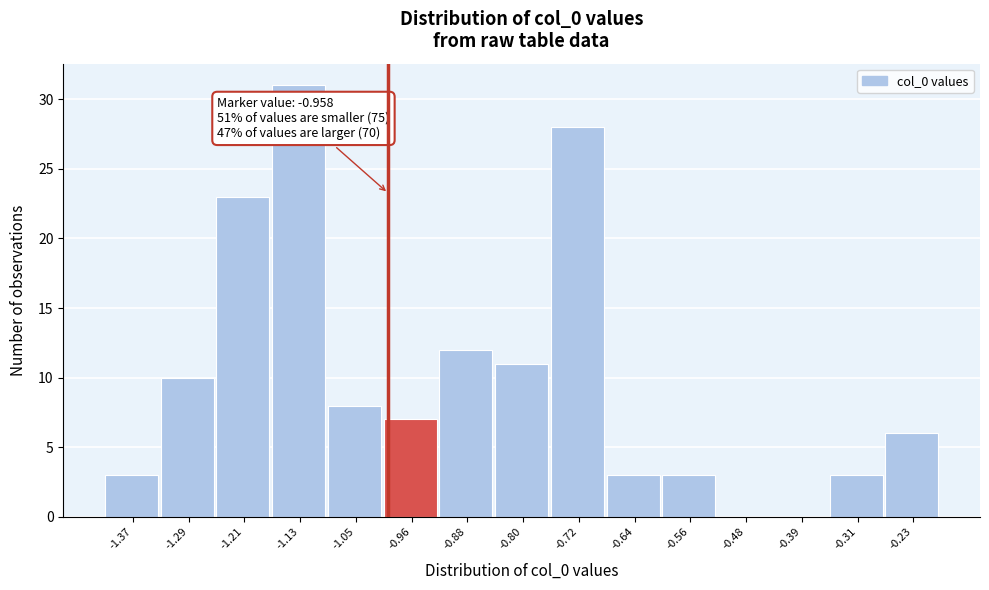

Reading left to right, list all the values displayed in this chart.

-1.37=3	-1.29=10	-1.21=23	-1.13=31	-1.05=8	-0.96=7	-0.88=12	-0.80=11	-0.72=28	-0.64=3	-0.56=3	-0.48=0	-0.39=0	-0.31=3	-0.23=6